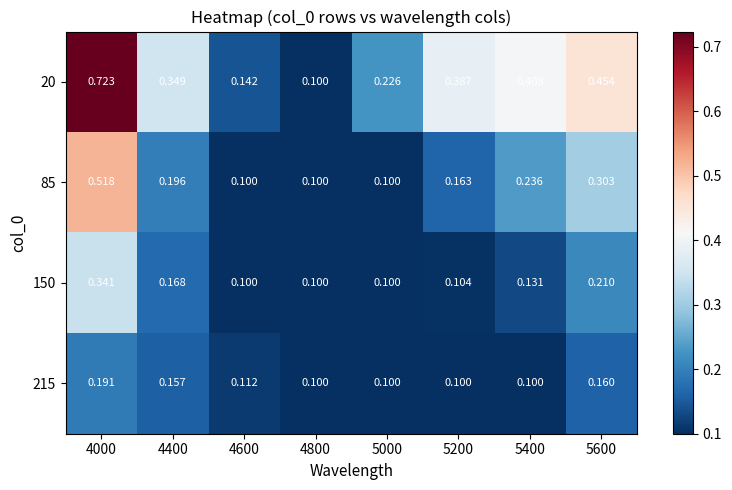

At how many categories does at least one series exceed 0?

8